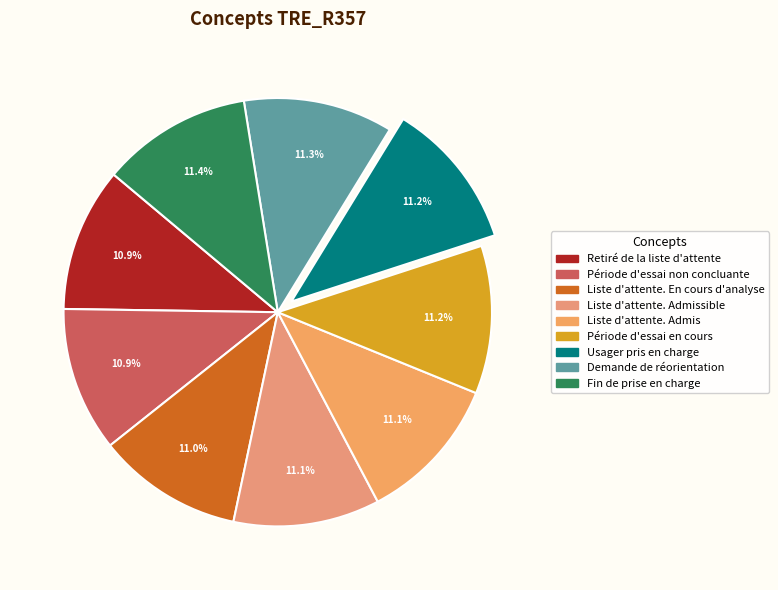

Which category has the biggest portion of the pie?

Fin de prise en charge